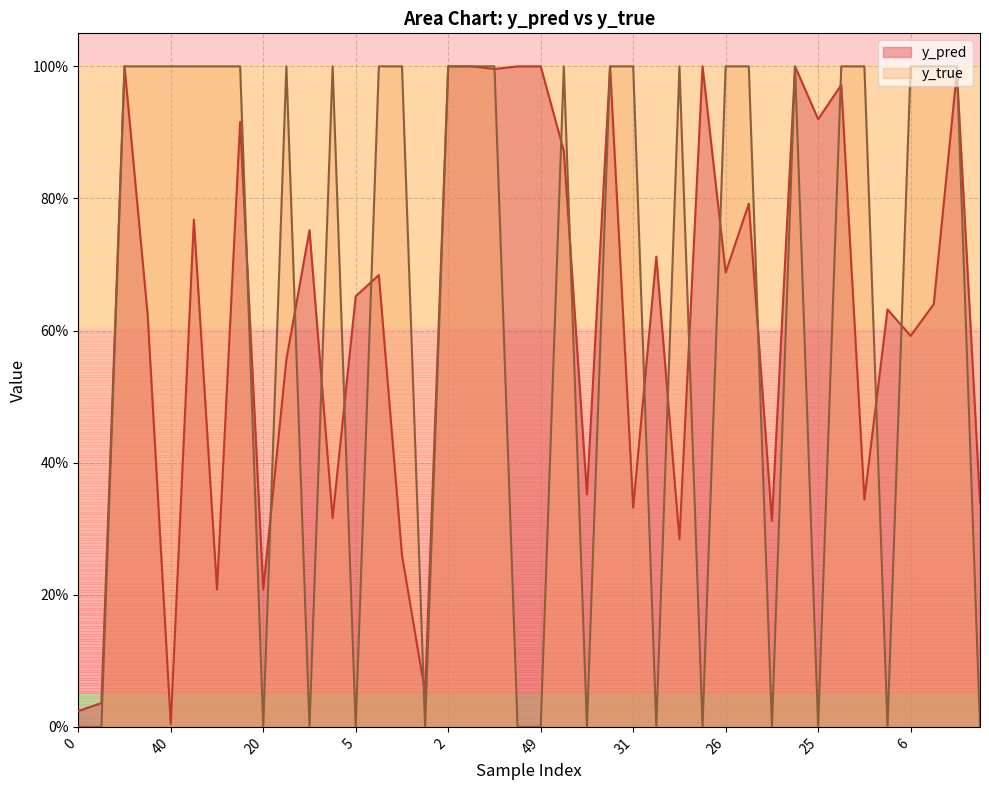

At which category does y_true reach its first local peak?

22